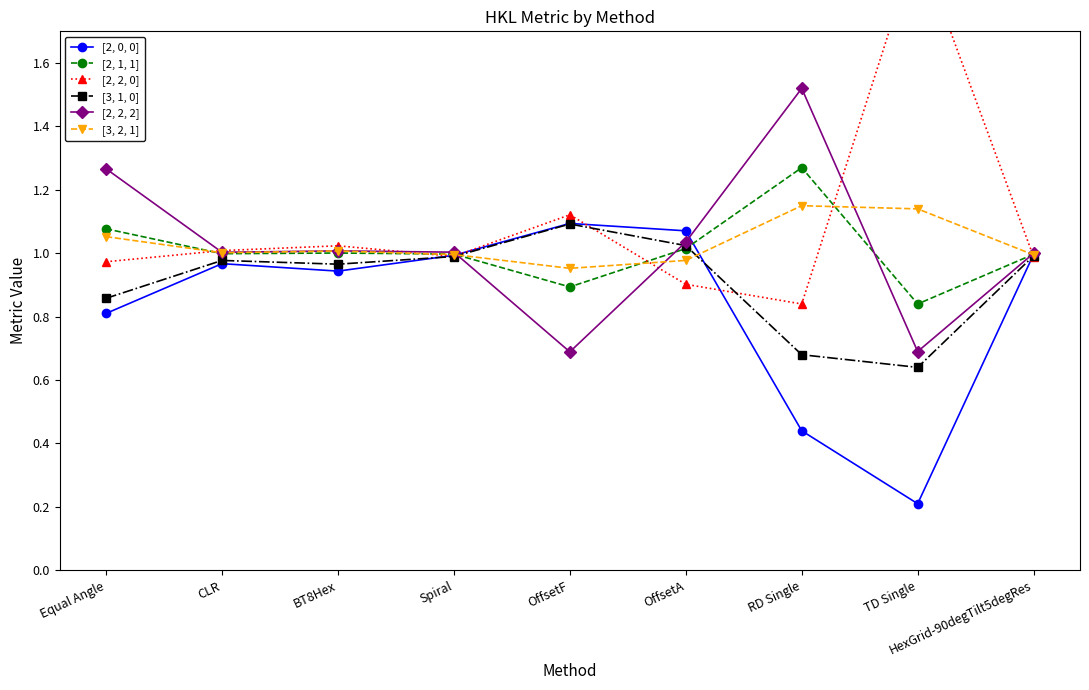

Reading right to left, what are all the values shown in this chart?

[2, 0, 0]: 1.0	0.2	0.4	1.1	1.1	1.0	0.9	1.0	0.8
[2, 1, 1]: 1.0	0.8	1.3	1.0	0.9	1.0	1.0	1.0	1.1
[2, 2, 0]: 1.0	2.0	0.8	0.9	1.1	1.0	1.0	1.0	1.0
[3, 1, 0]: 1.0	0.6	0.7	1.0	1.1	1.0	1.0	1.0	0.9
[2, 2, 2]: 1.0	0.7	1.5	1.0	0.7	1.0	1.0	1.0	1.3
[3, 2, 1]: 1.0	1.1	1.1	1.0	1.0	1.0	1.0	1.0	1.1